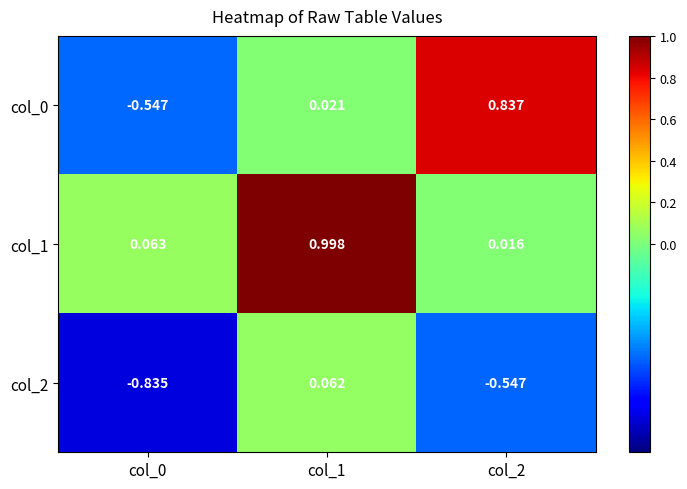

Is the value of col_2 at col_2 greater than the value of col_0 at col_1?

No